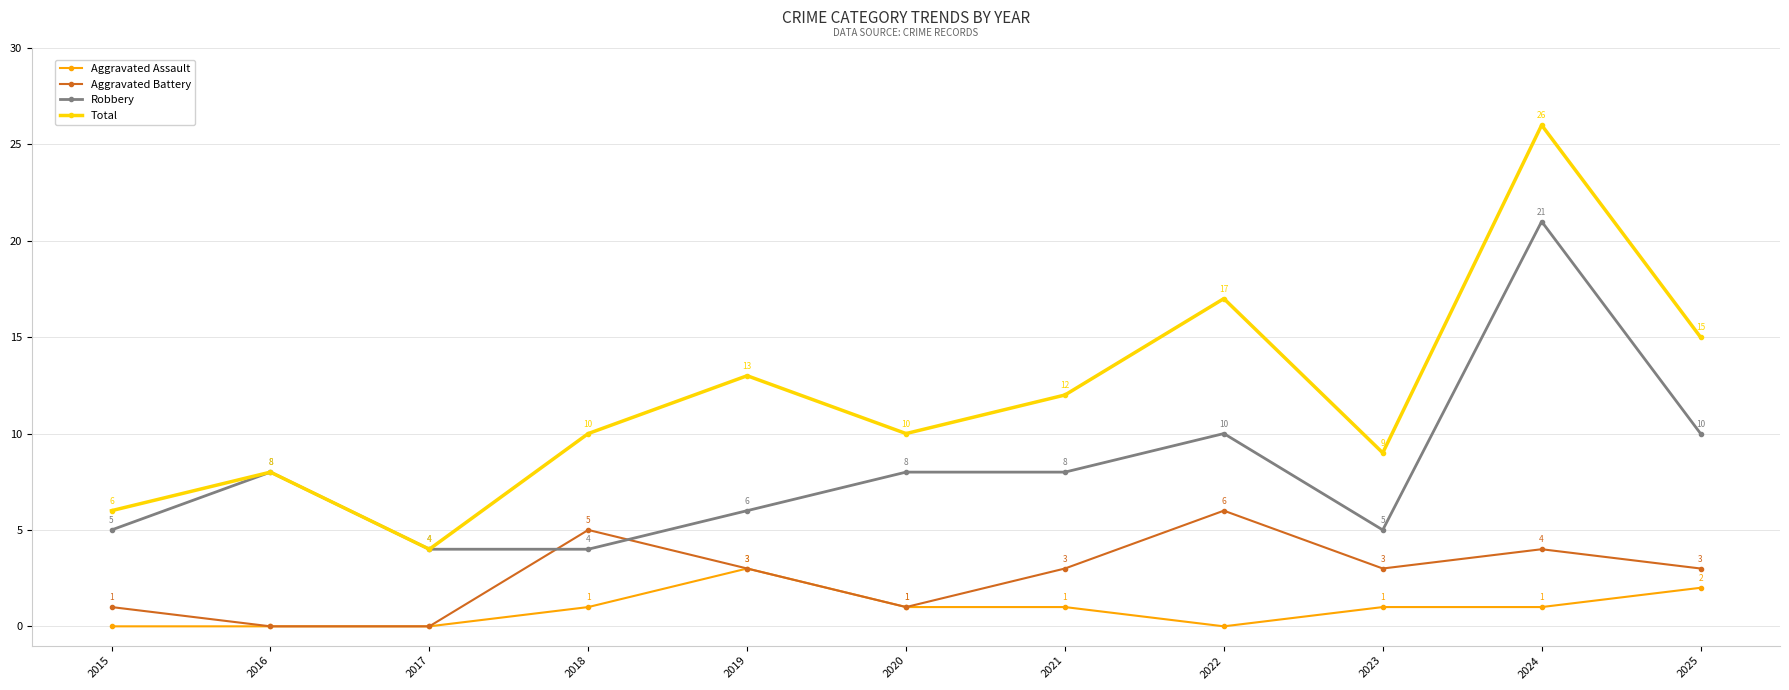

How many values in Aggravated Assault are above zero?

7